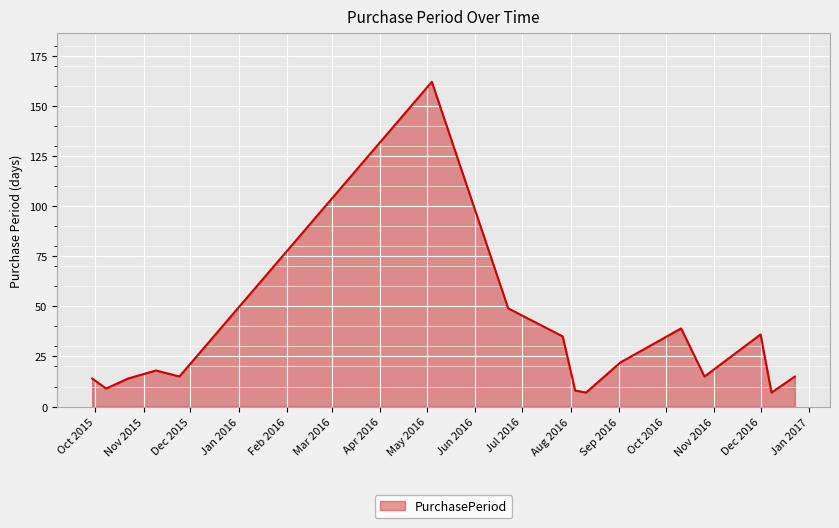

How many lines are shown in the chart?

1